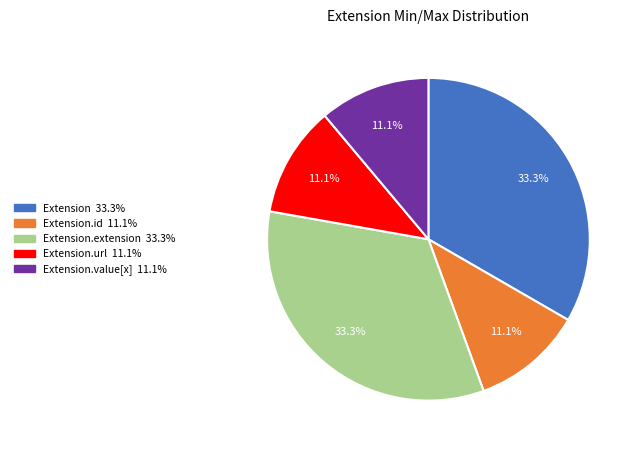

Does any single category account for the majority?

No